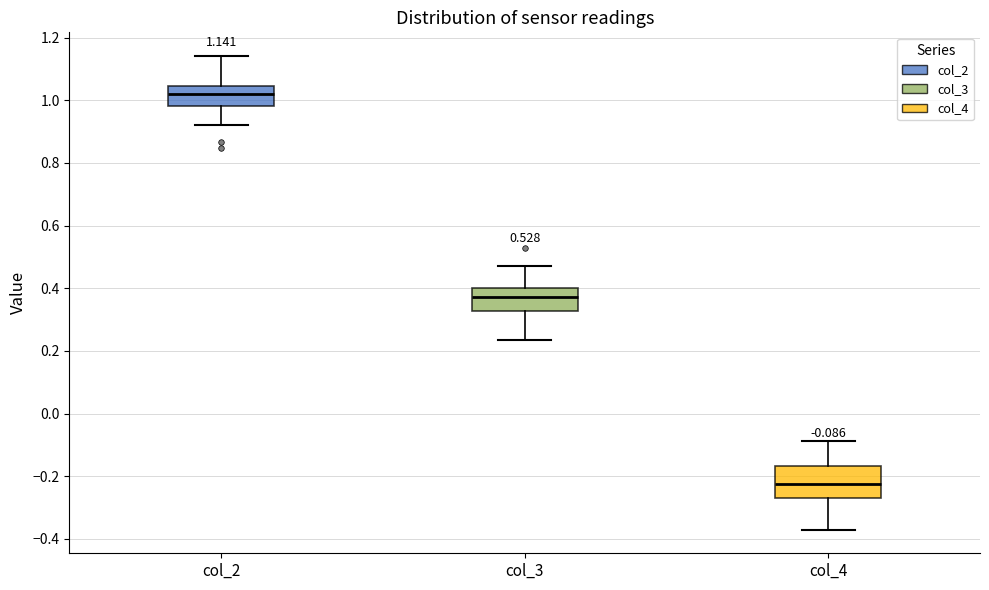

Which box's median line is the lowest?

col_4